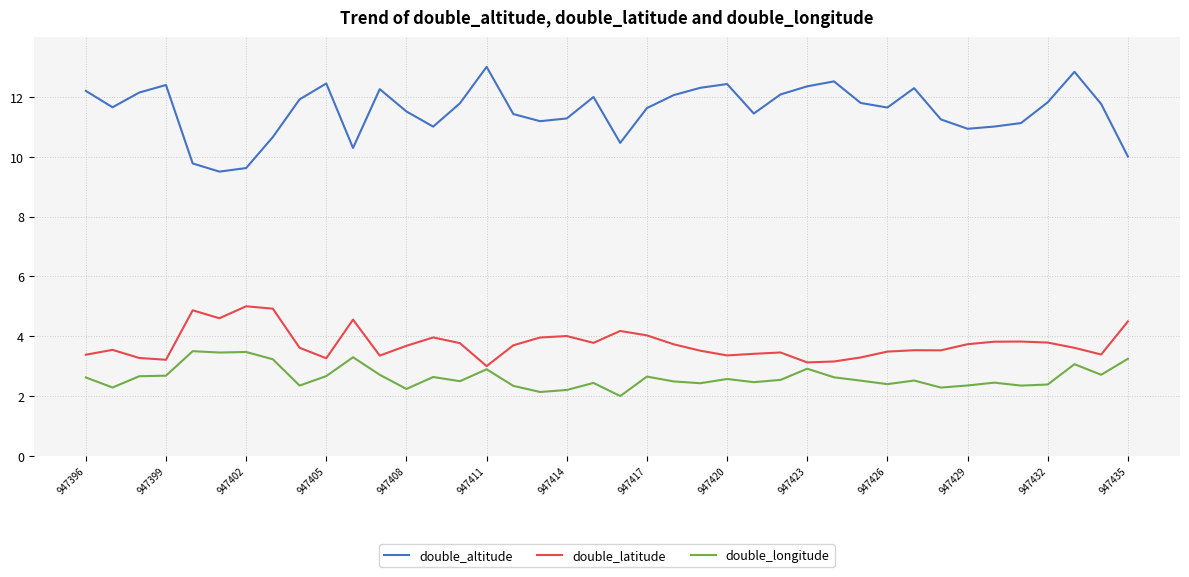

Rank the series by their maximum value, from highest to lowest.

double_altitude, double_latitude, double_longitude